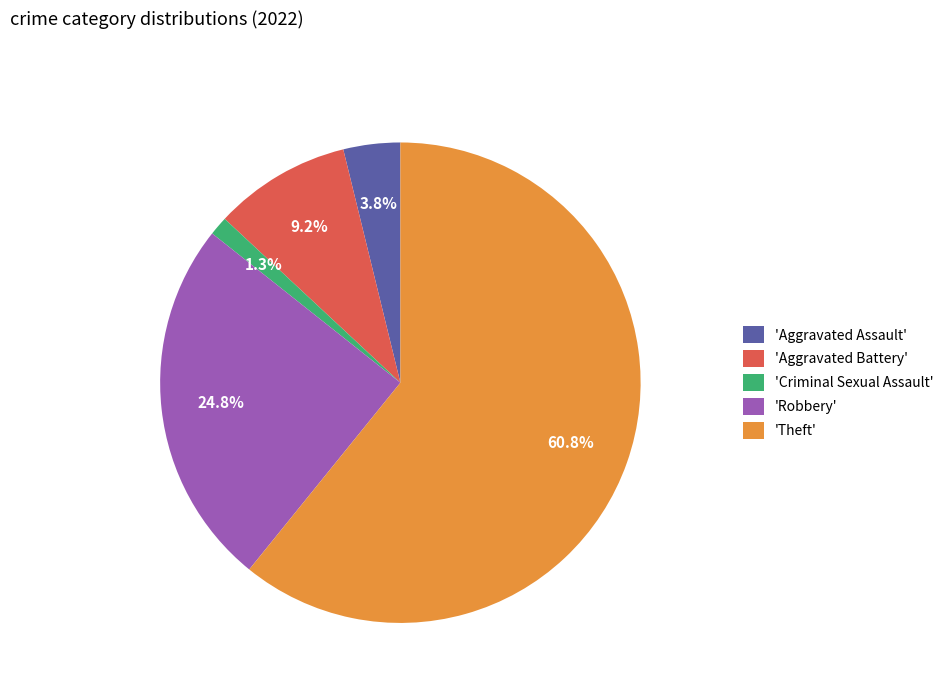

What percentage is NOT represented by 'Aggravated Assault'?

96.2%